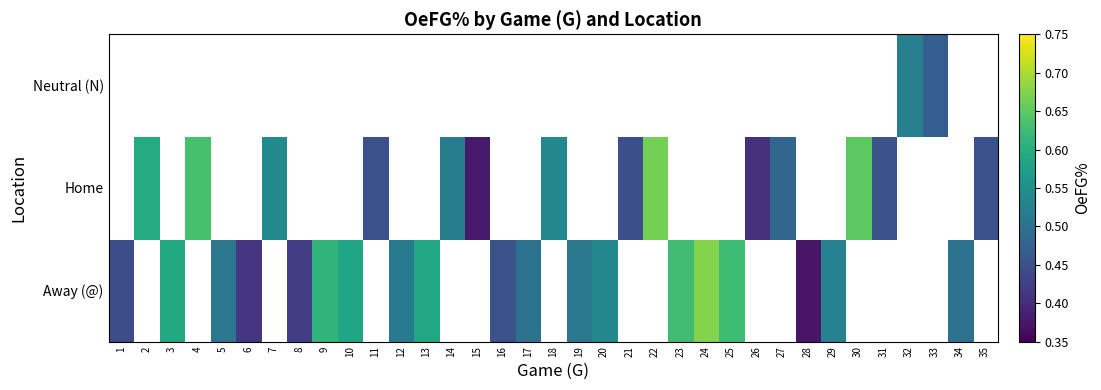

True or false: Away (@) has a value of 0.5 at 20.

True